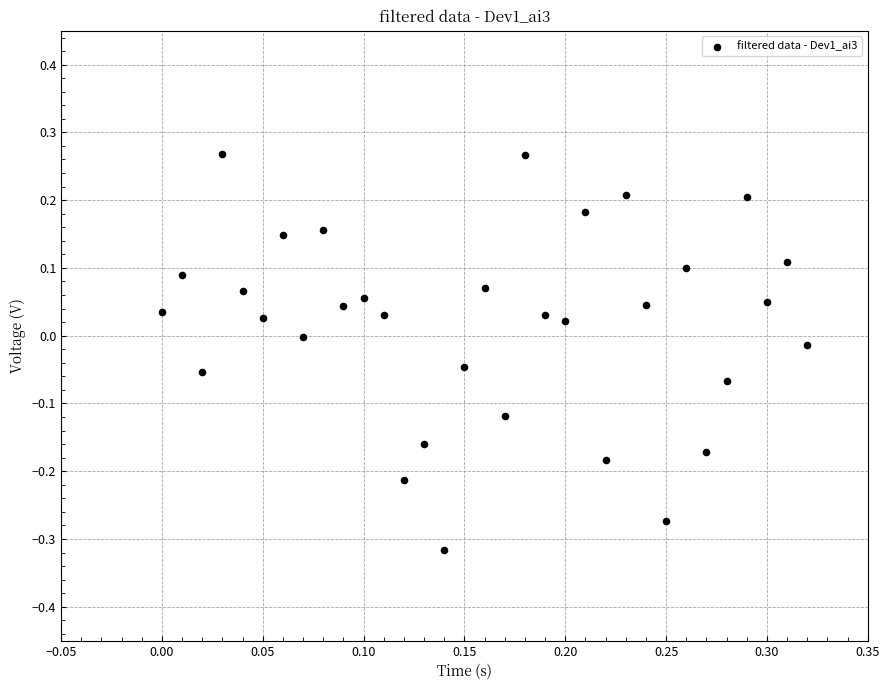

What is the range of Y values (max minus min)?

0.6